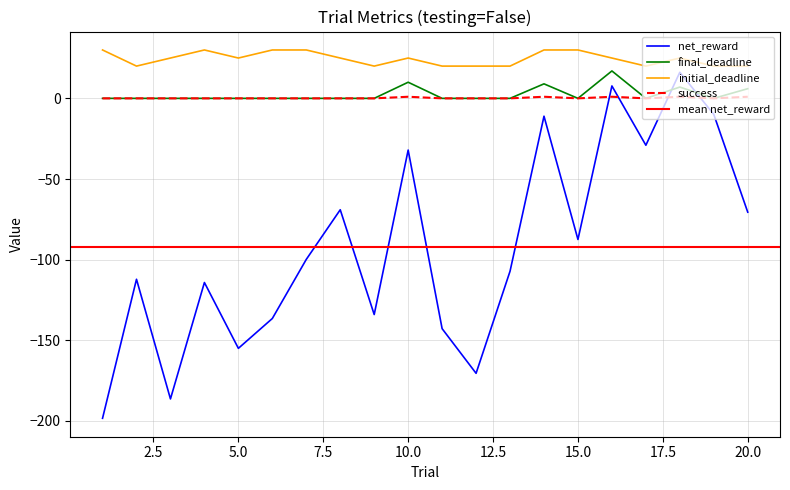

What is the greatest value displayed?

30.0